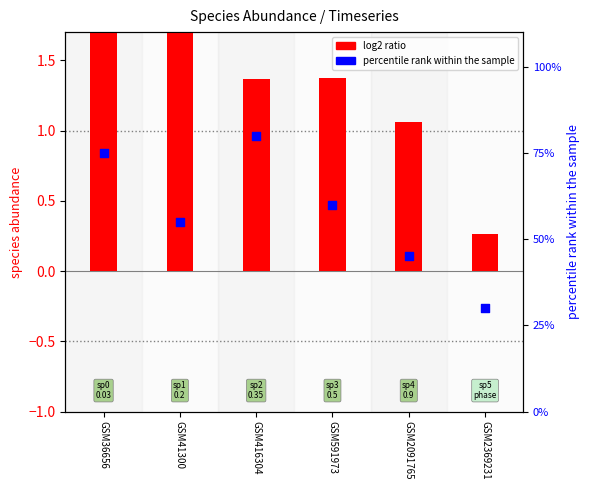

Which series has the largest total across all categories?

log2 ratio